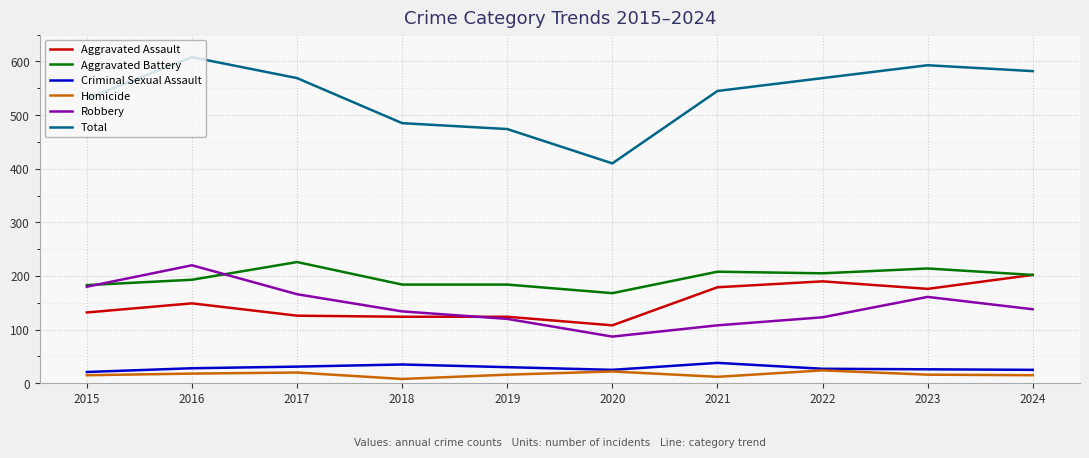

Is the value of Aggravated Battery at 2020 greater than the value of Total at 2017?

No